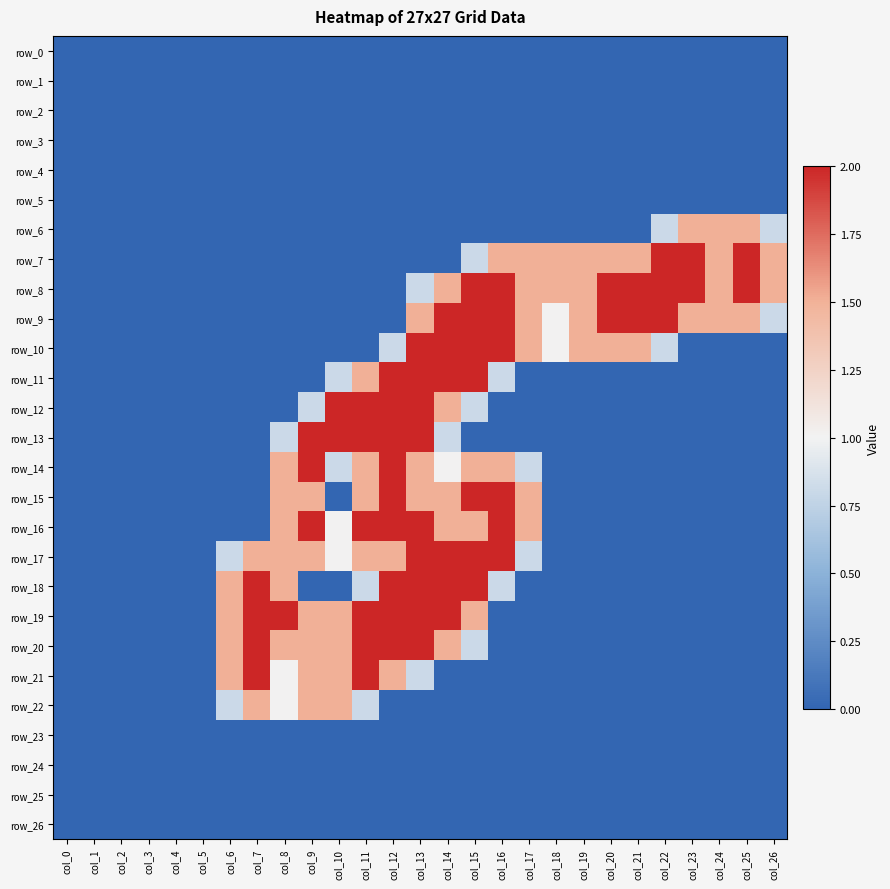

What is the spread (max minus min) of values at col_11?

2.0